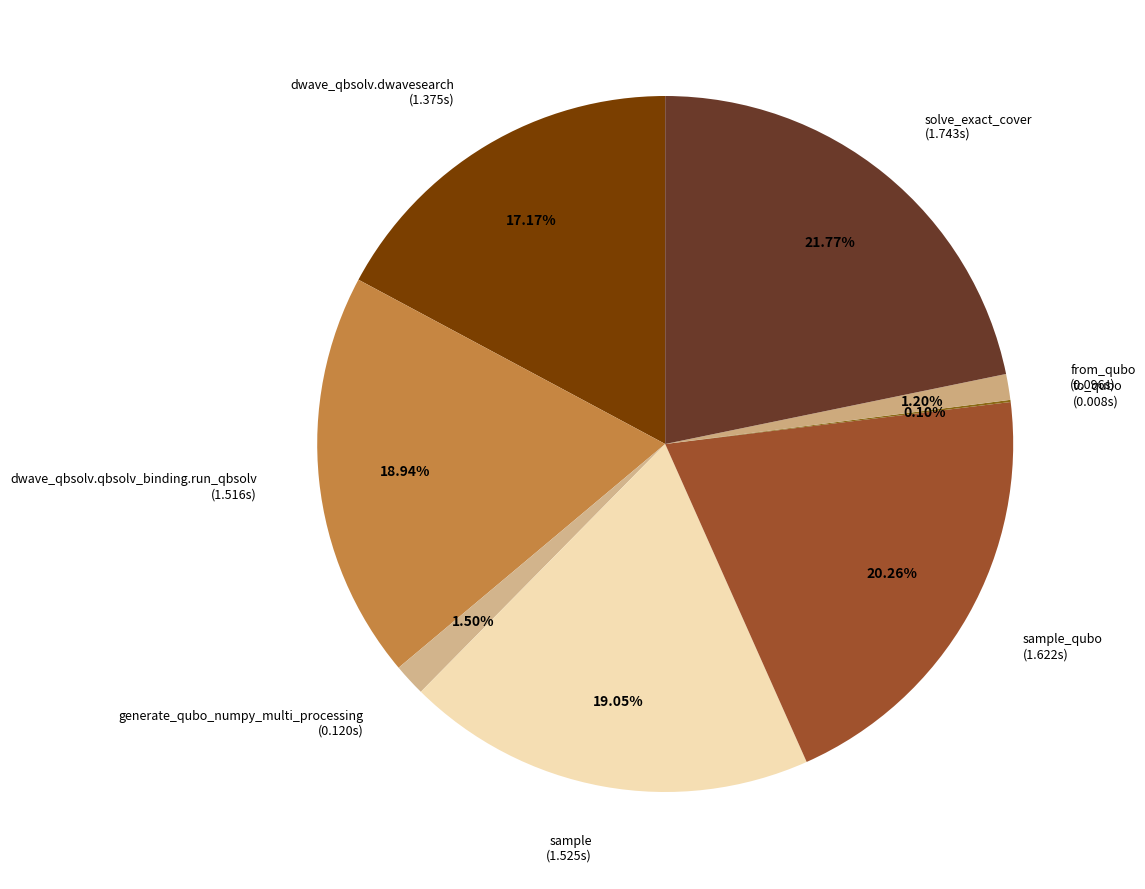

What is the largest slice in the pie chart?

solve_exact_cover (1.743s)